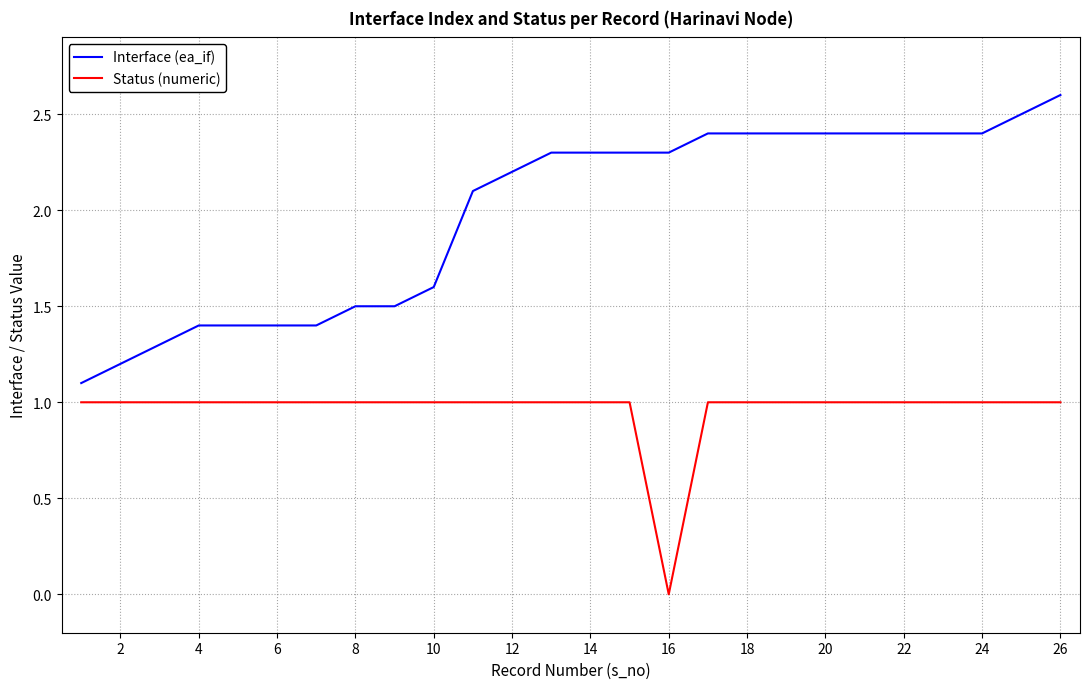

What is the sum of all Status (numeric) values?

25.0